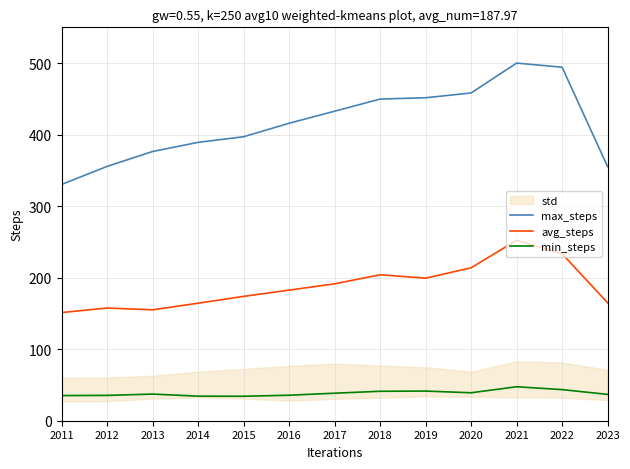

The value of min_steps at 2022 is 24.8. True or false?

False